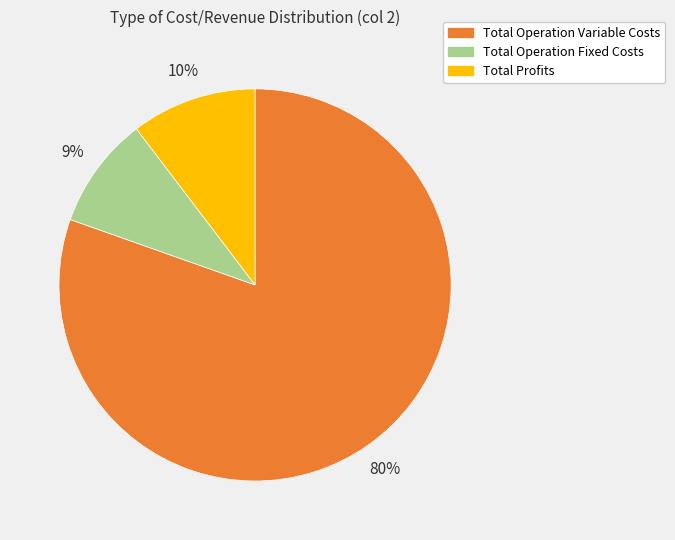

The Total Operation Variable Costs slice represents 72% of the pie. True or false?

False